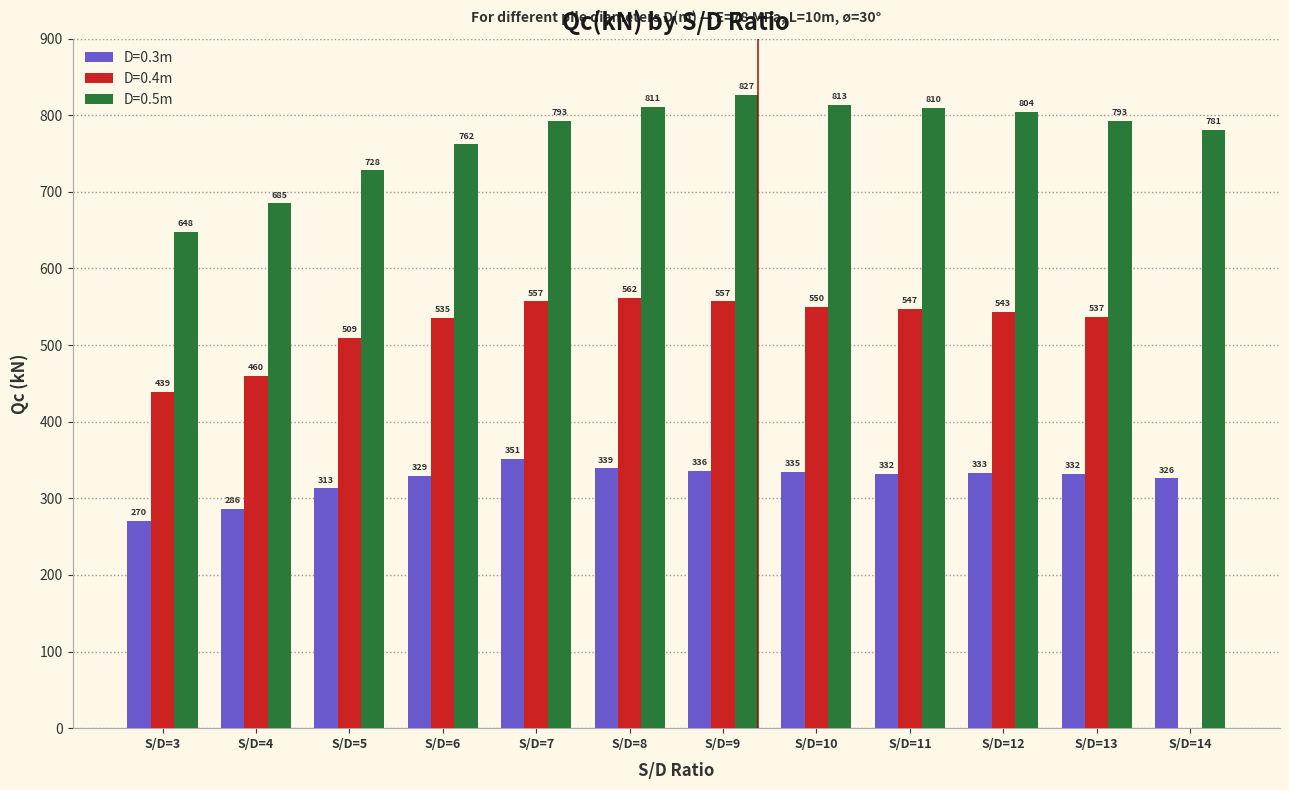

At which label is D=0.4m closest to 281?

S/D=3